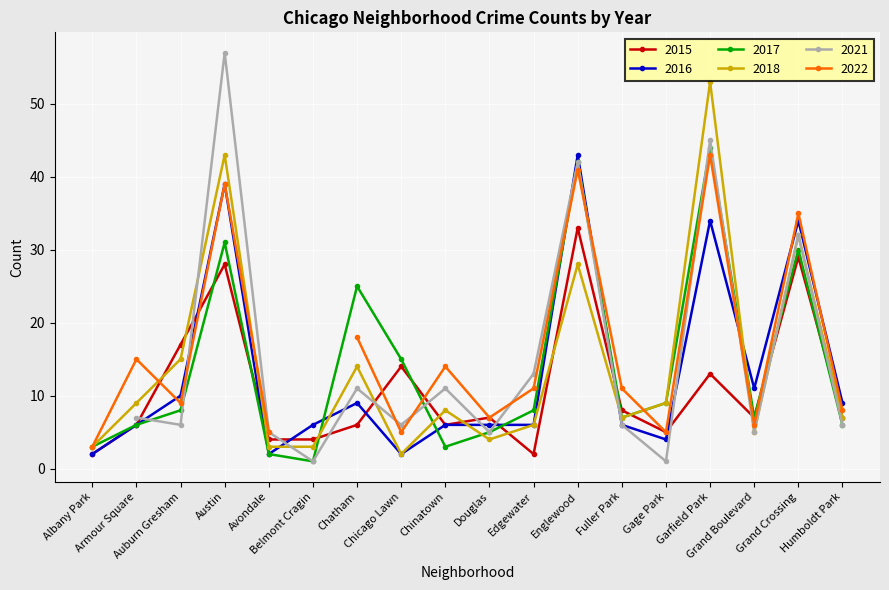

What is the difference between the maximum and minimum values in the 2015 series?

31